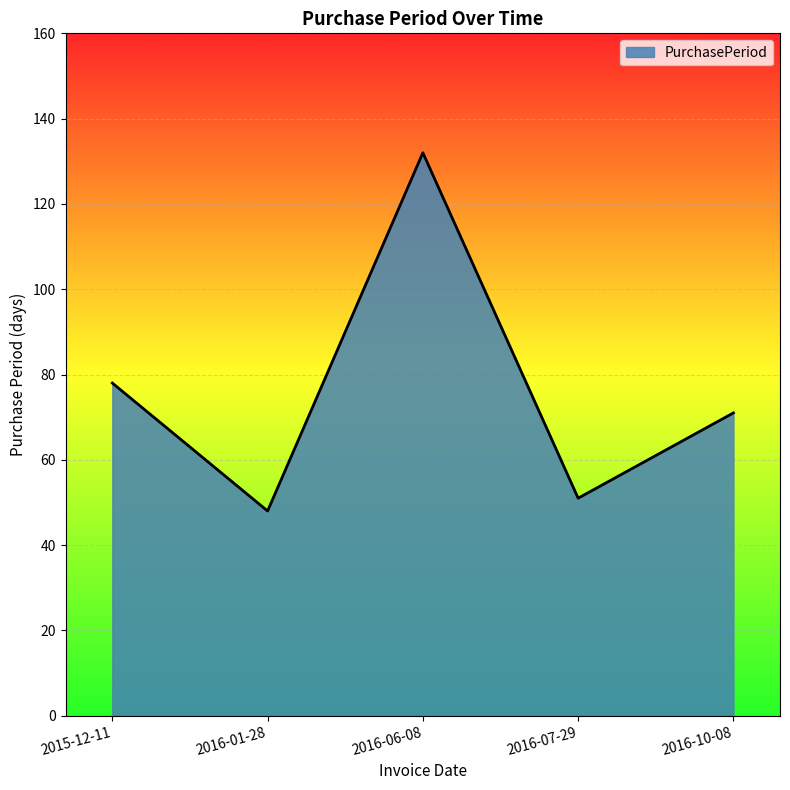

What is the maximum value shown in the chart?

132